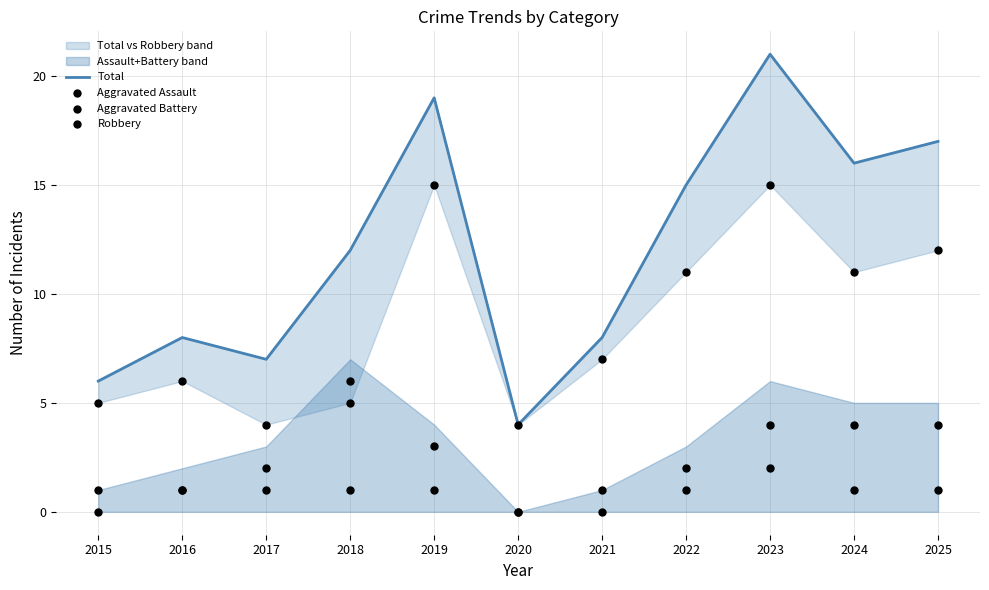

Which series has the largest total across all categories?

Total